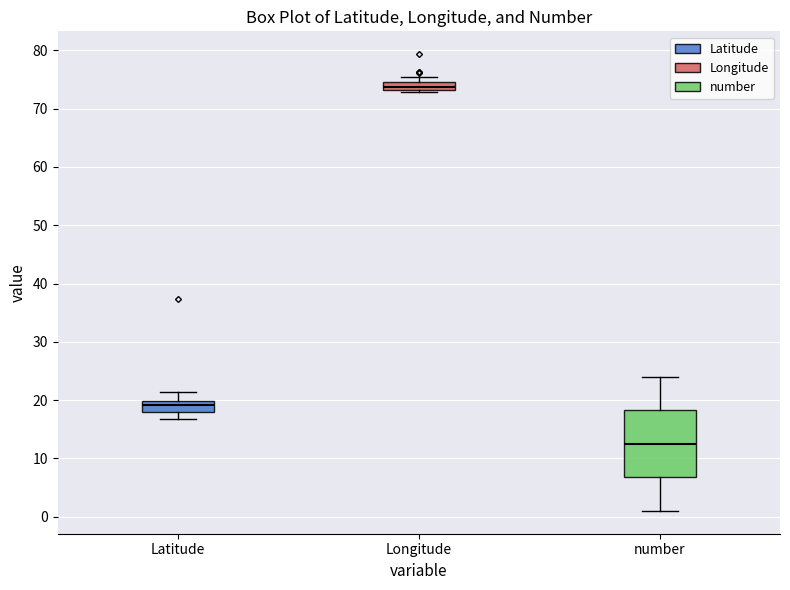

Which box is the tallest, from its lower edge to its upper edge?

number